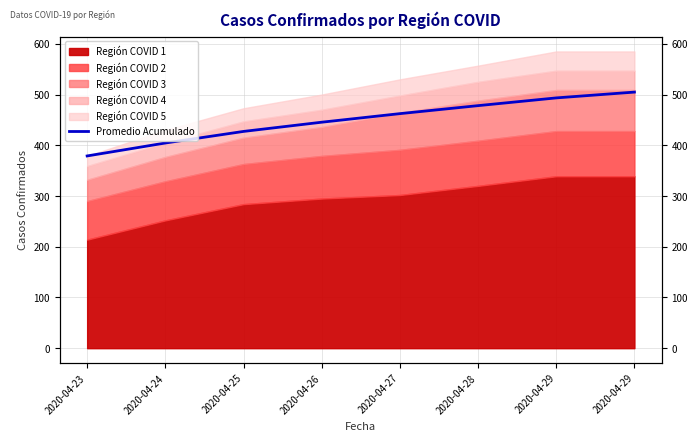

Reading left to right, what are all the values shown in this chart?

379.0	404.5	427.3	445.5	462.4	478.2	493.4	504.9